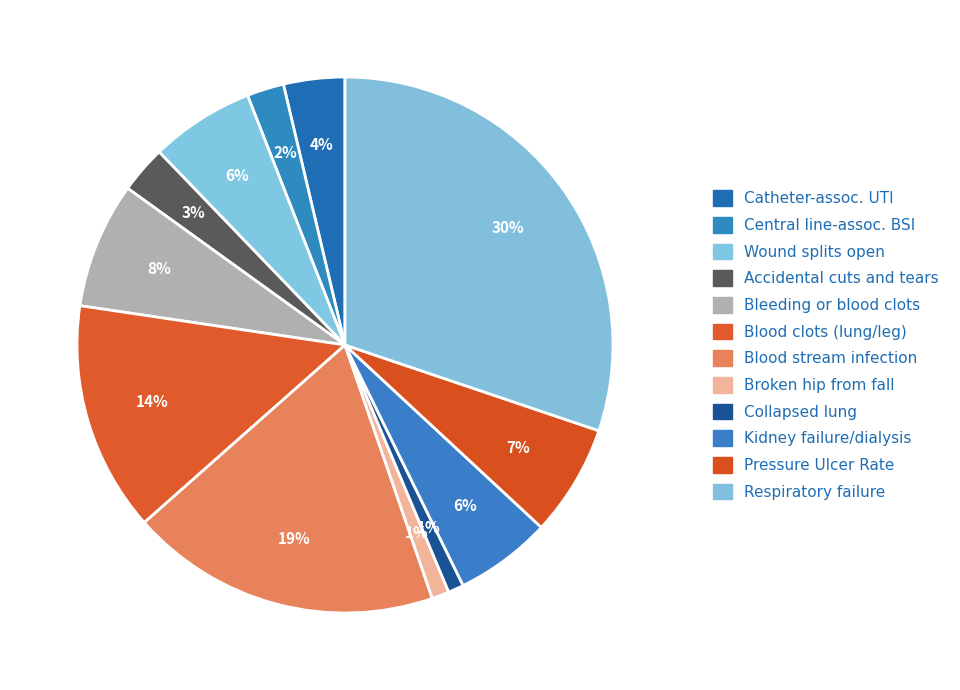

Count the number of slices in the pie.

12